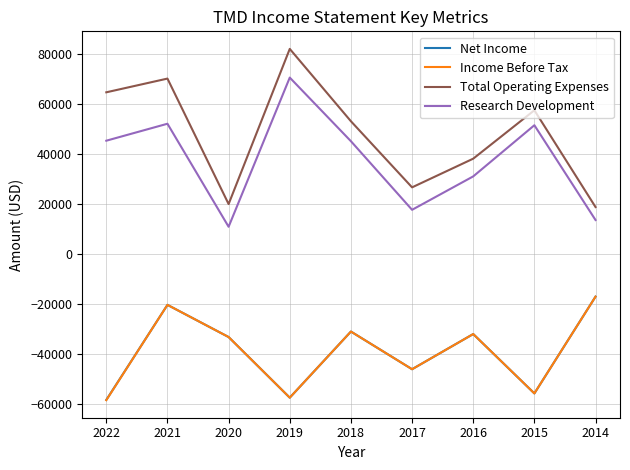

What is the maximum value for Research Development?

70700